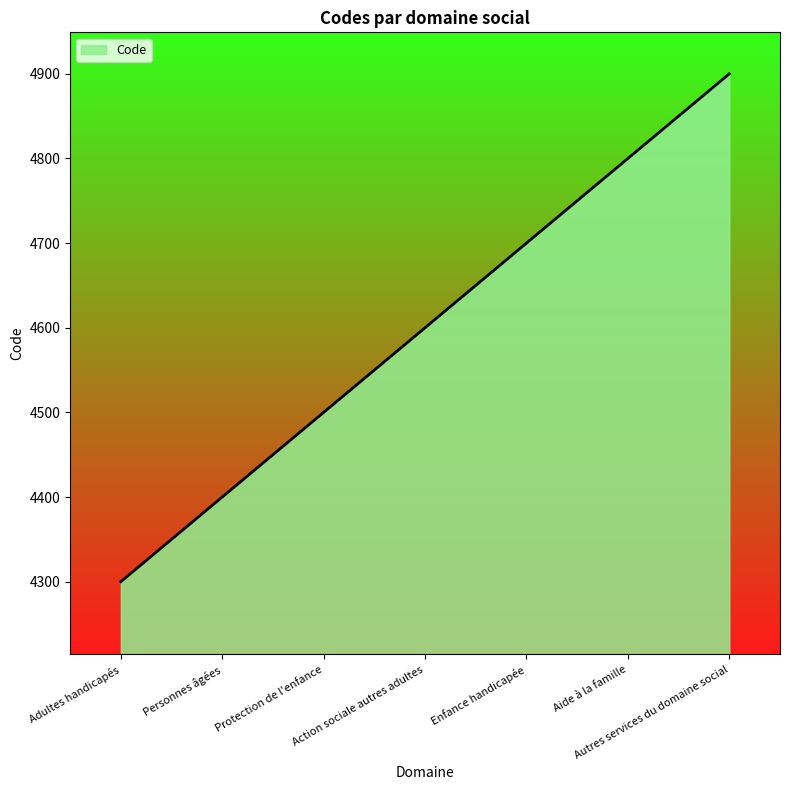

Reading left to right, transcribe all the data shown in this chart.

4300	4400	4500	4600	4700	4800	4900